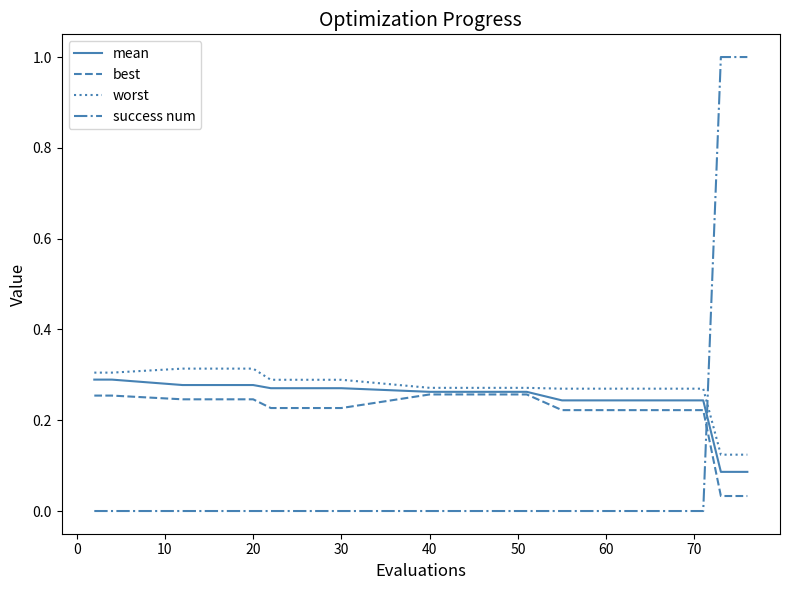

True or false: success num and mean intersect in this chart.

True